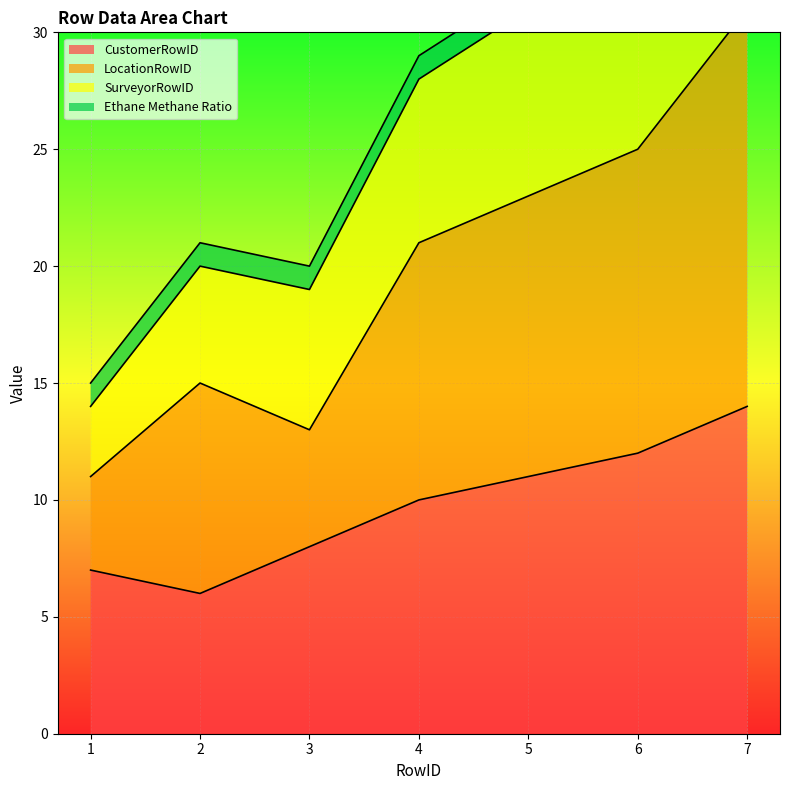

List the labels in order of CustomerRowID value, largest first.

7, 6, 5, 4, 3, 1, 2